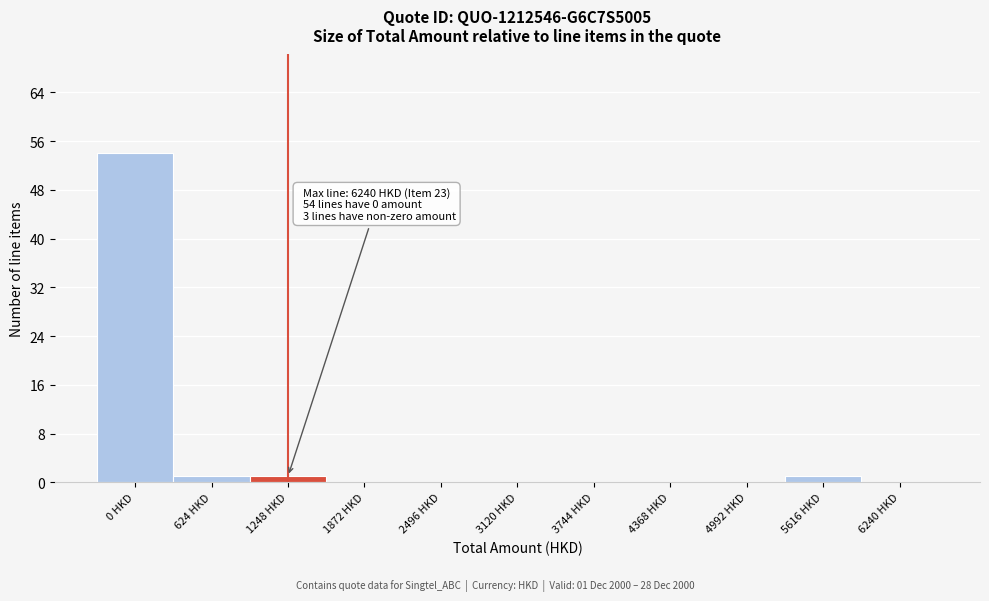

Reading left to right, transcribe all the data shown in this chart.

0 HKD=54	624 HKD=1	1248 HKD=1	1872 HKD=0	2496 HKD=0	3120 HKD=0	3744 HKD=0	4368 HKD=0	4992 HKD=0	5616 HKD=1	6240 HKD=0